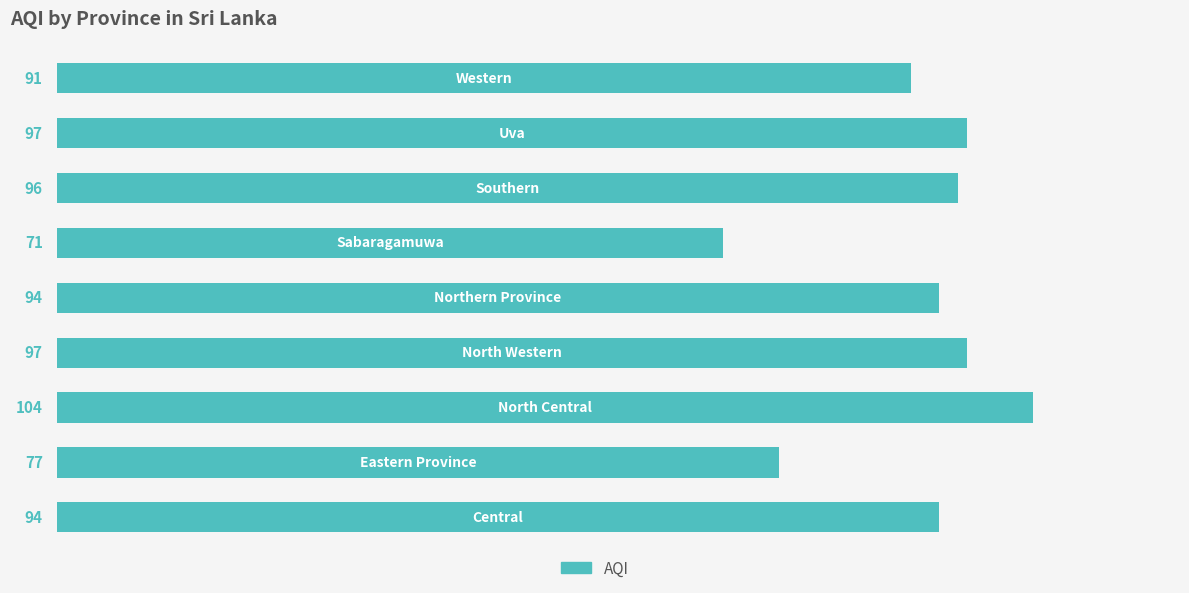

Reading bottom to top, list all the values displayed in this chart.

94	77	104	97	94	71	96	97	91